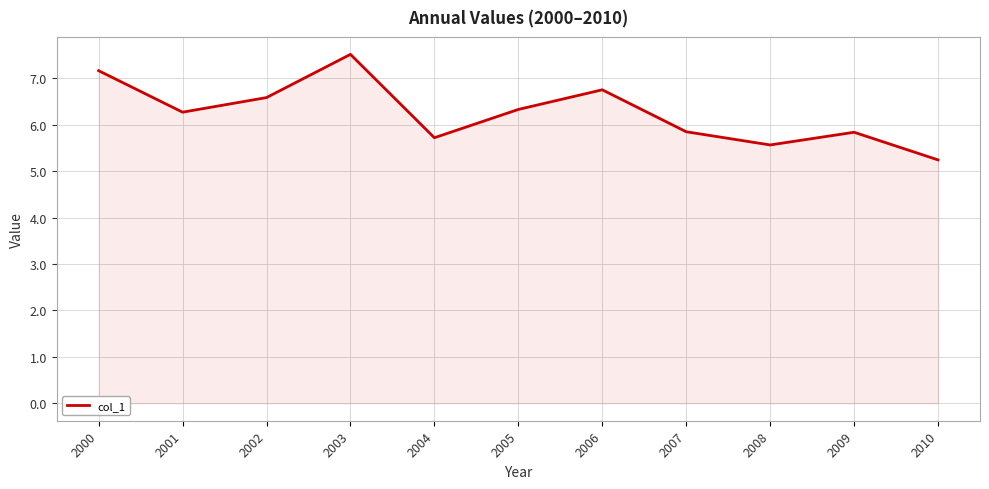

What is the approximate value at 2010?

5.2